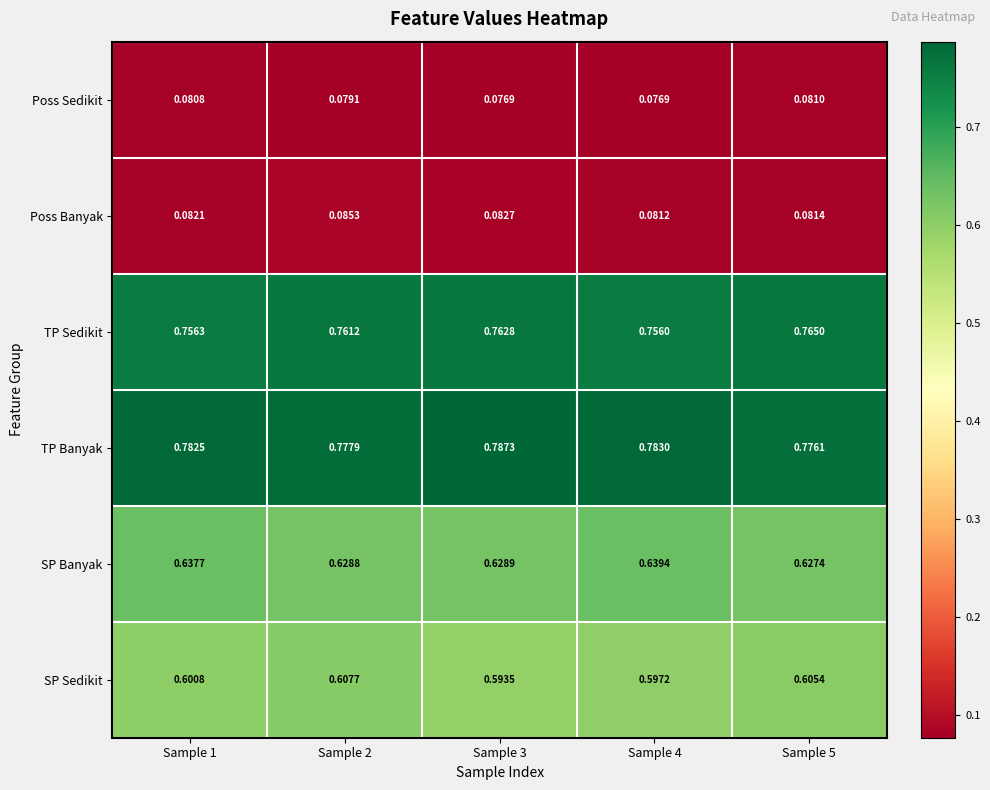

Rank the series at Sample 4 from highest to lowest value.

TP Banyak, TP Sedikit, SP Banyak, SP Sedikit, Poss Banyak, Poss Sedikit